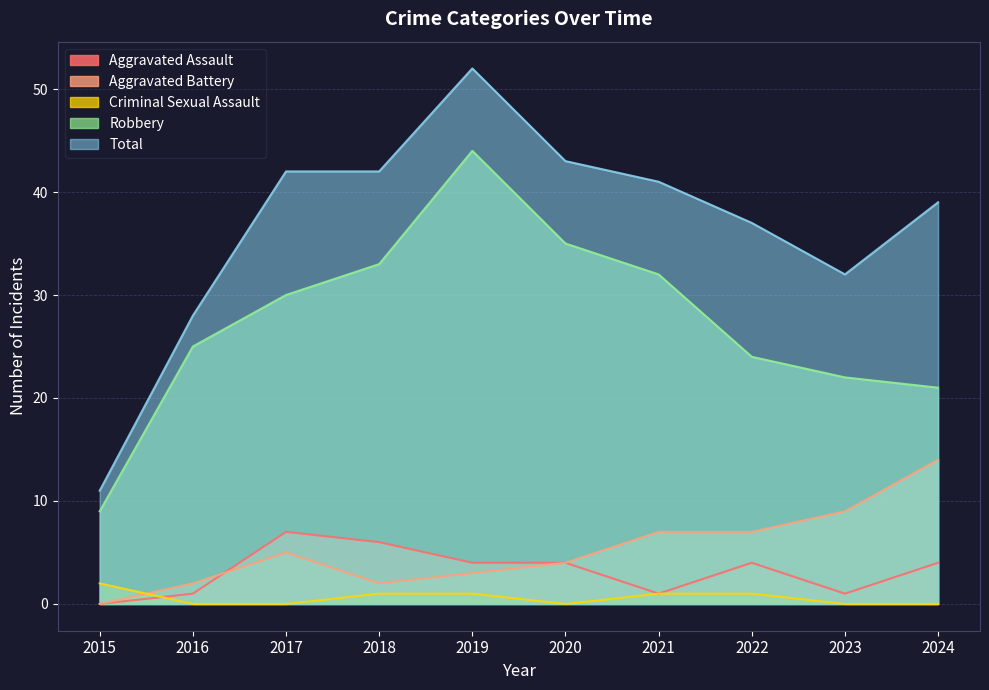

The Aggravated Battery series shows 8 at 2017. True or false?

False